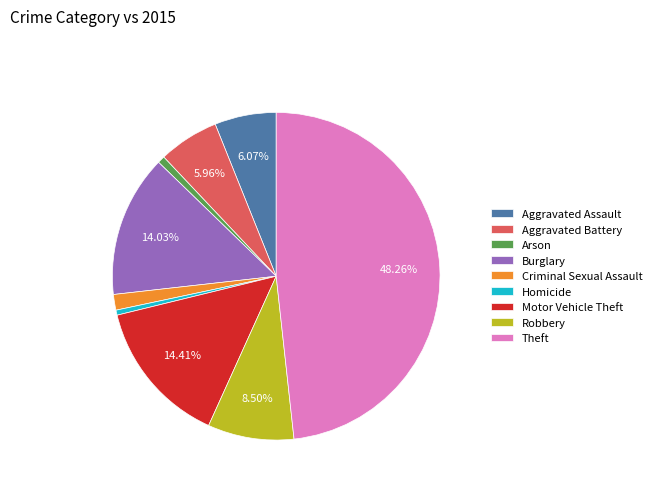

Which slice is the largest?

Theft